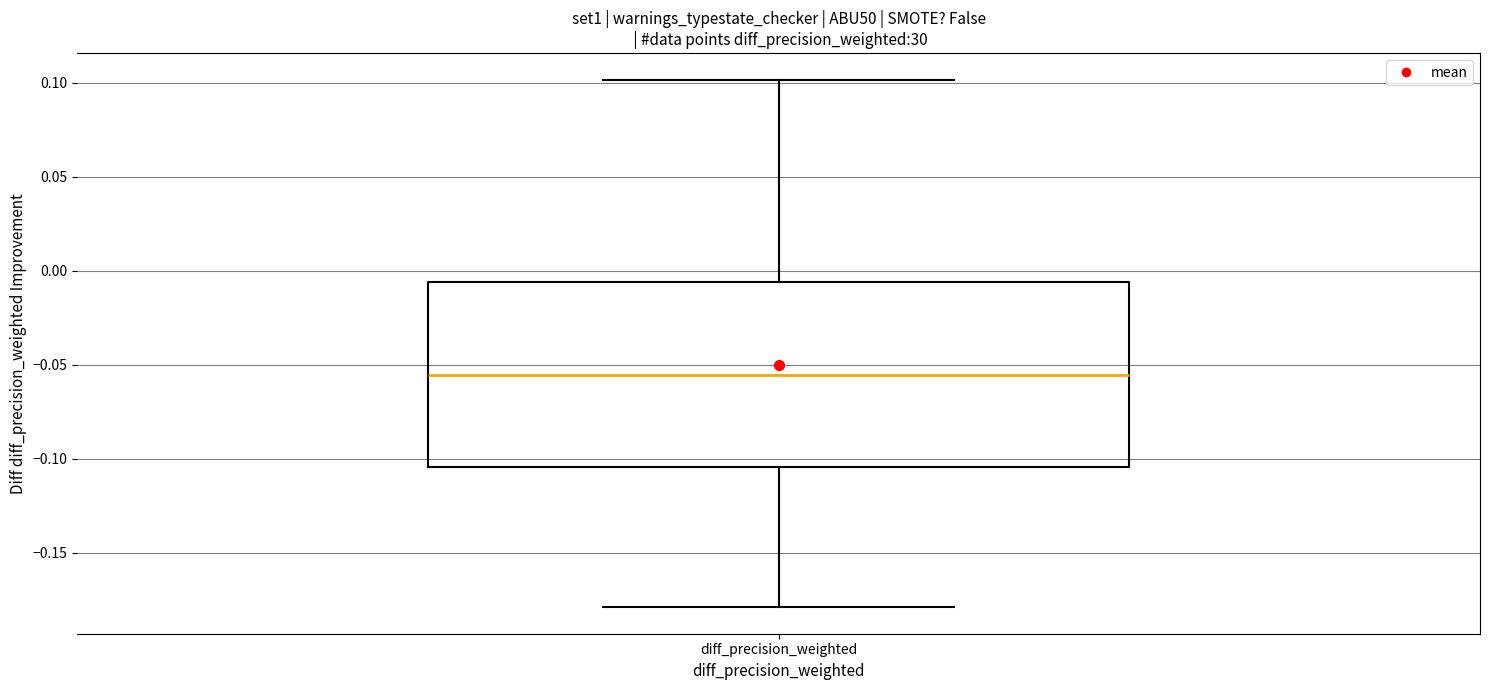

Transcribe this box plot: give where the median line is, the range the box spans, and where the two whiskers end, as read against the y-axis. The values are not printed on the chart, so give them approximately, as read against the axis.

median -0.055, box -0.105 to -0.005, whiskers -0.180 to 0.100